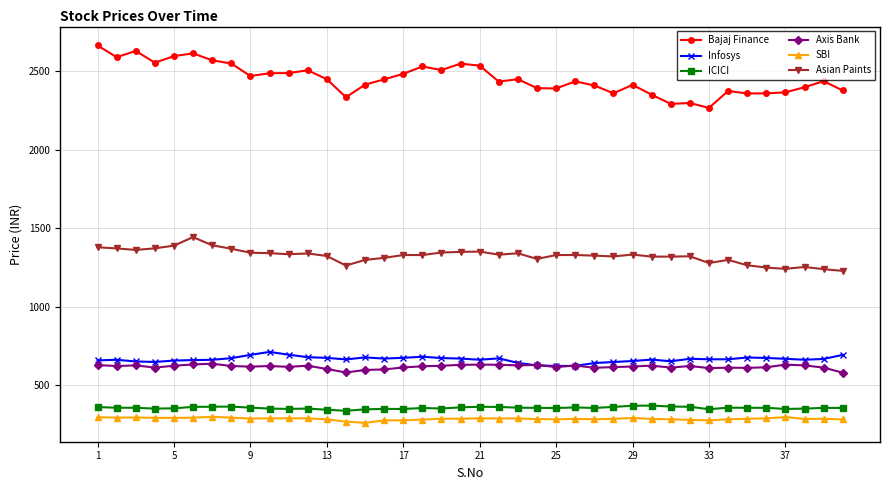

What is the maximum value shown in the chart?

2665.0